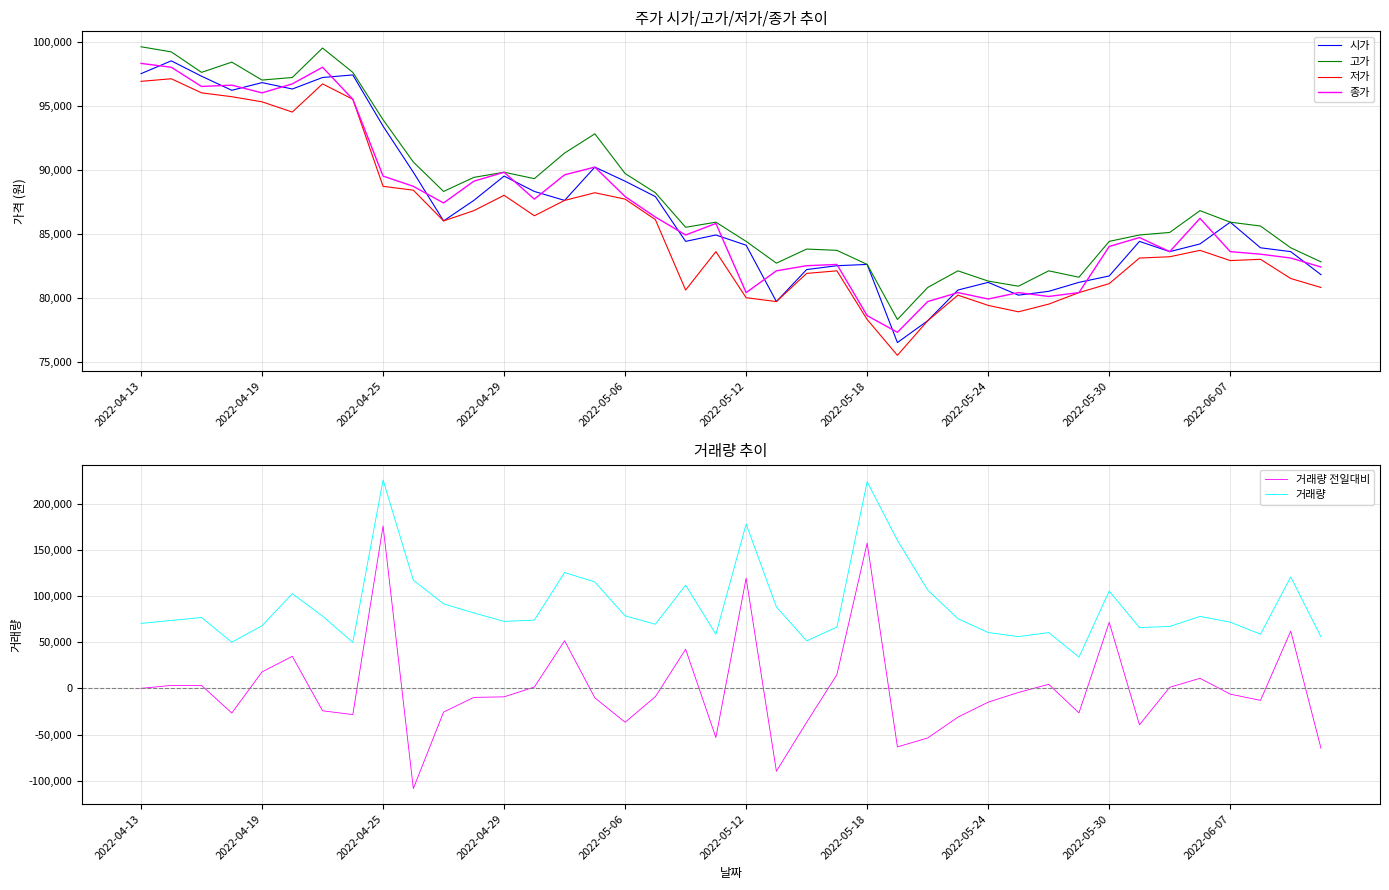

Is it true that 거래량 equals 91519 at 10?

True